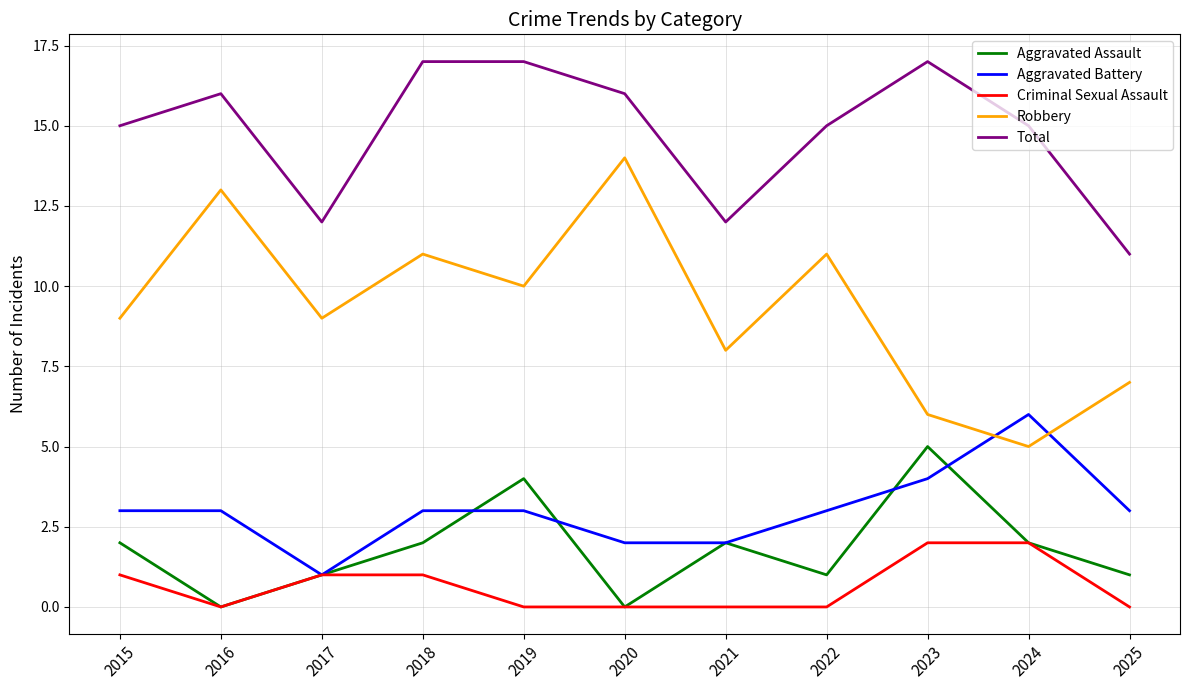

What is the difference between the highest and lowest values at 2018?

16